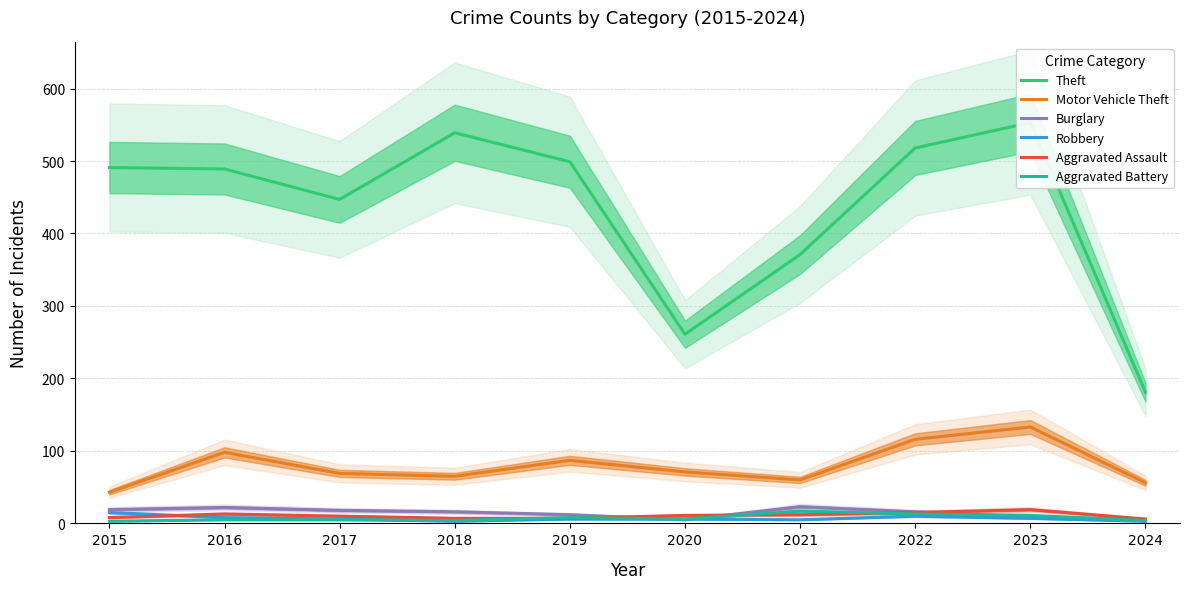

What is the value of the Motor Vehicle Theft point at the 9th from the left?

133